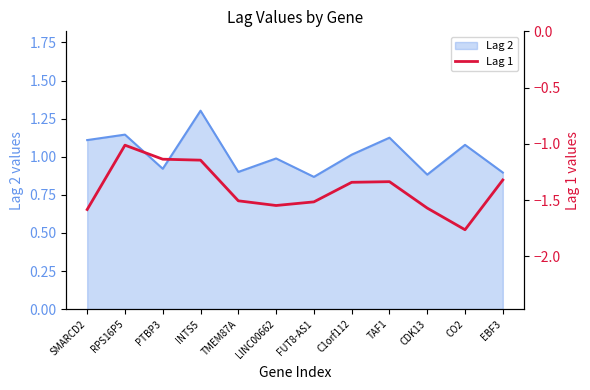

At which category does the chart reach its minimum across all series?

CO2